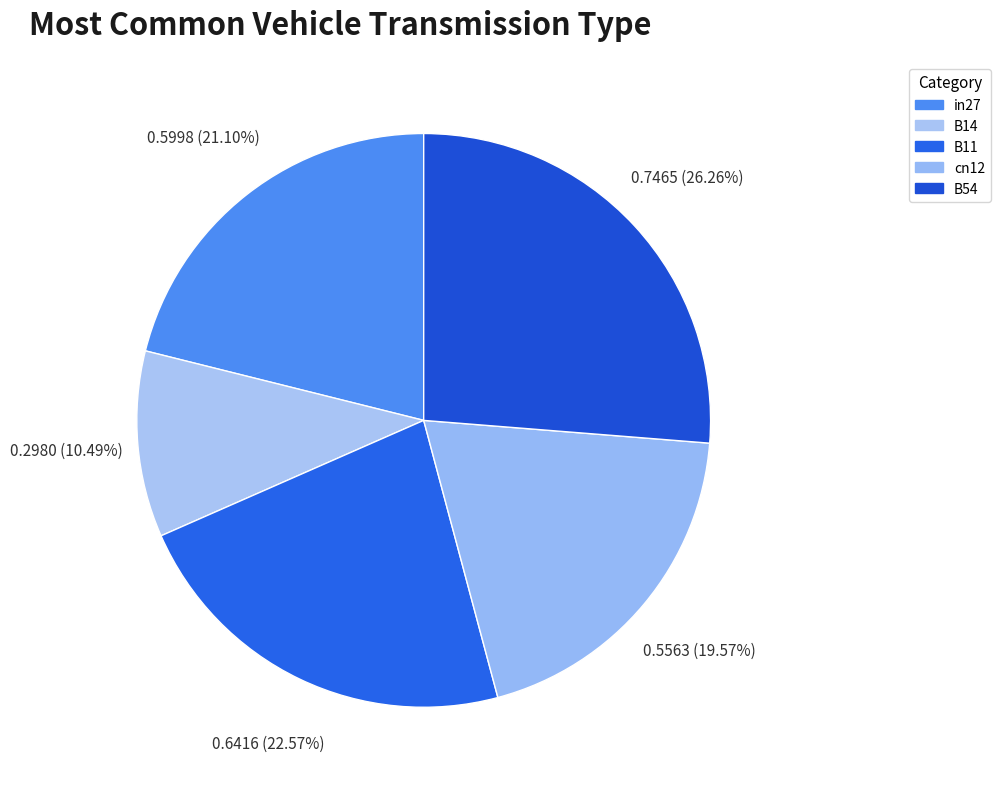

What percentage is the cn12 slice, to the nearest percent?

20%